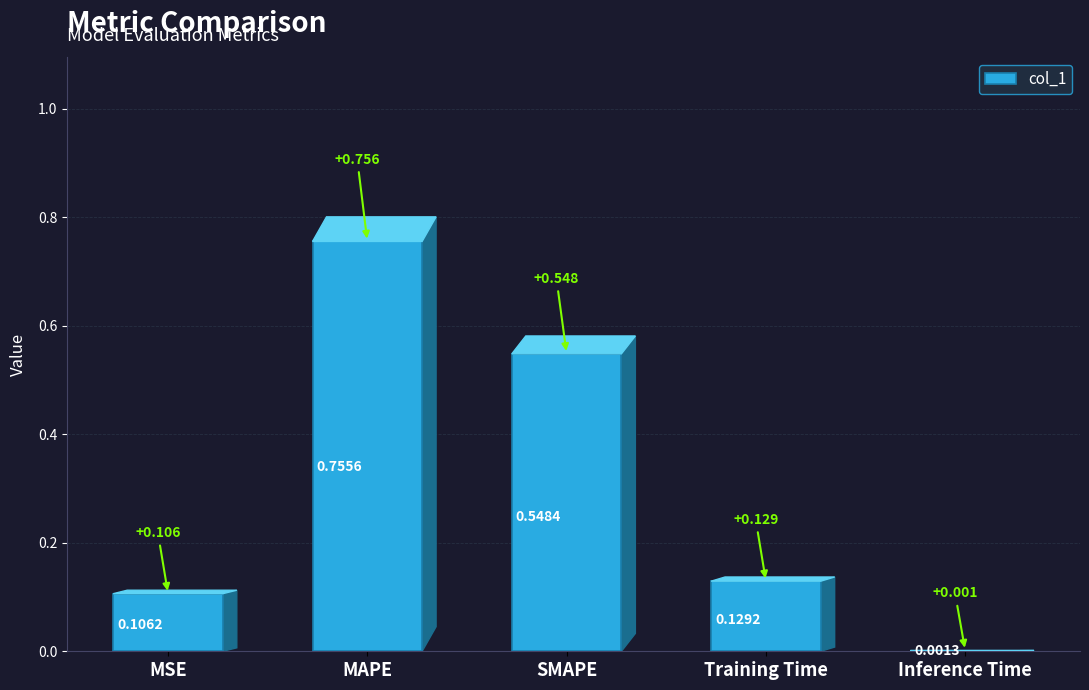

Does the chart contain stacked bars?

No